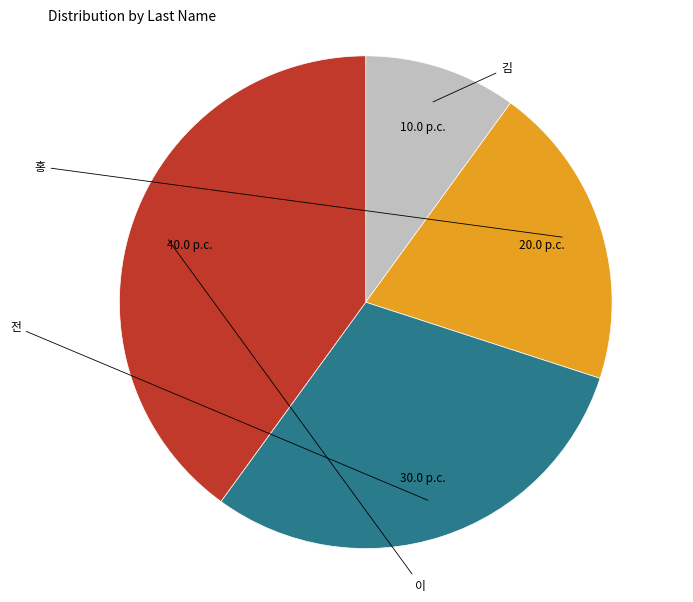

Is there any slice that represents more than half of the pie?

No